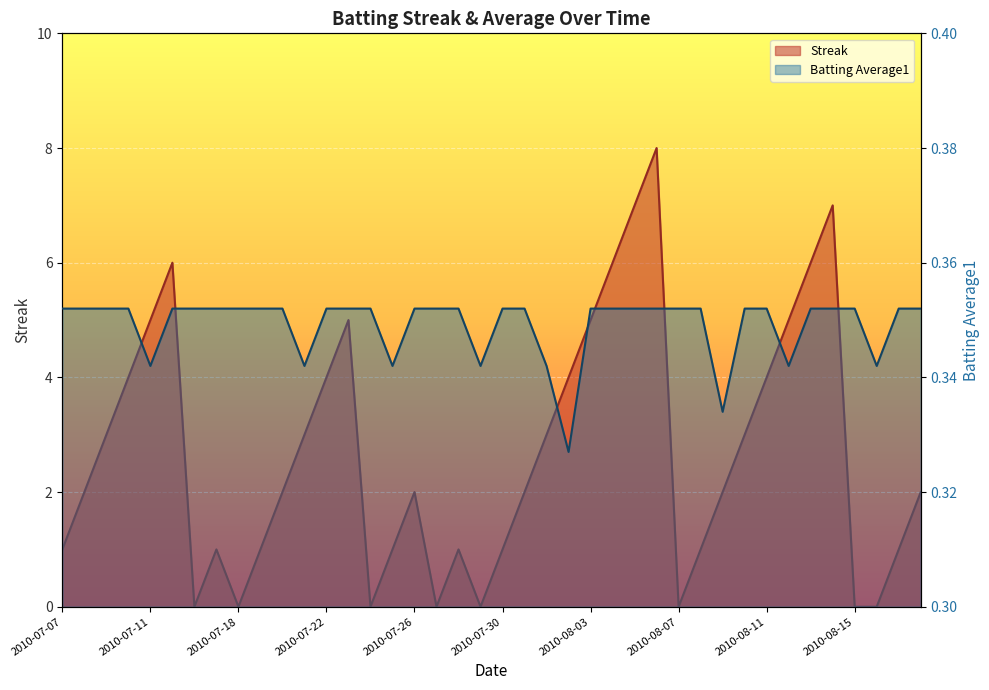

Where is the first local maximum for Streak?

2010-07-15